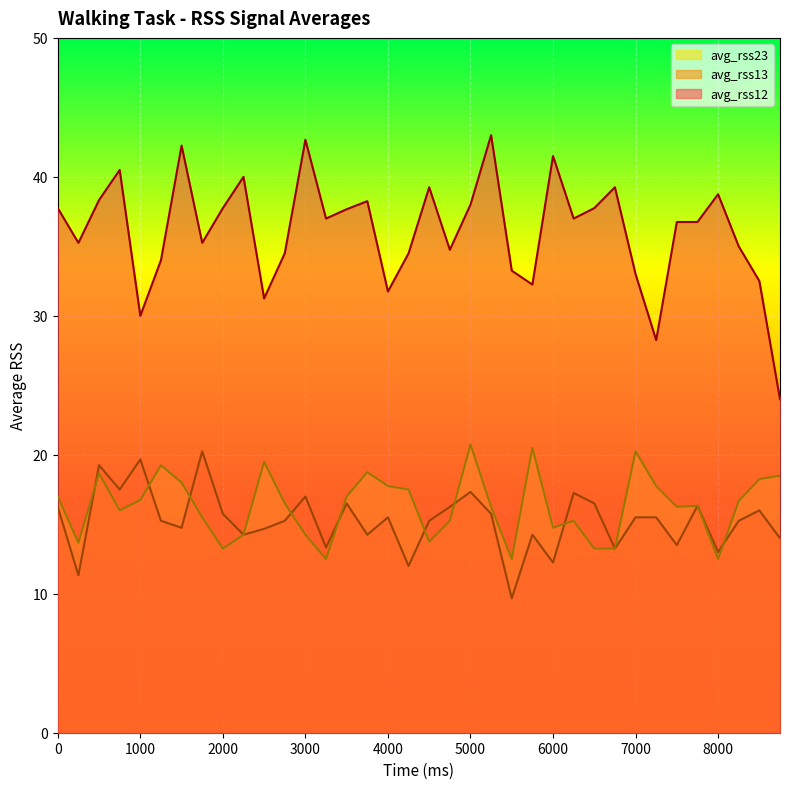

What is the total value across all series at 8000?

64.2